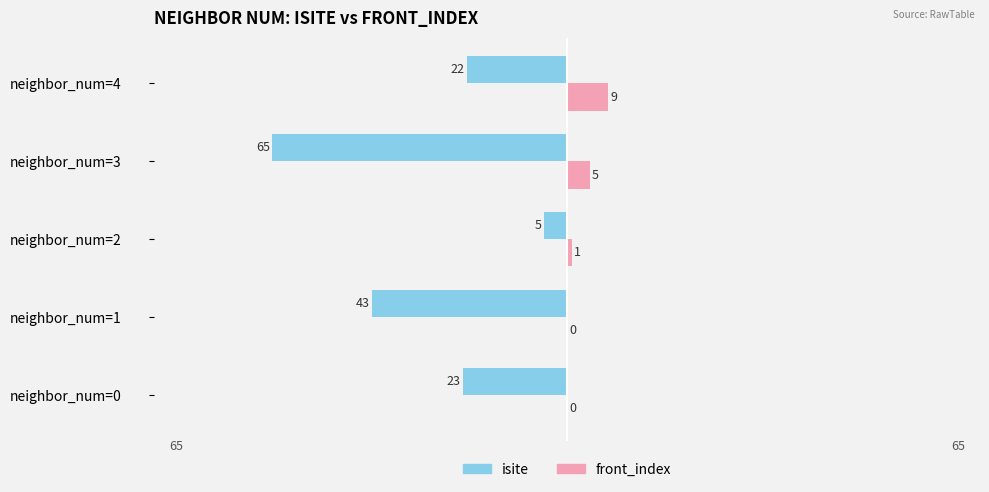

What is the sum of the front_index values at neighbor_num=3 and neighbor_num=4?

14